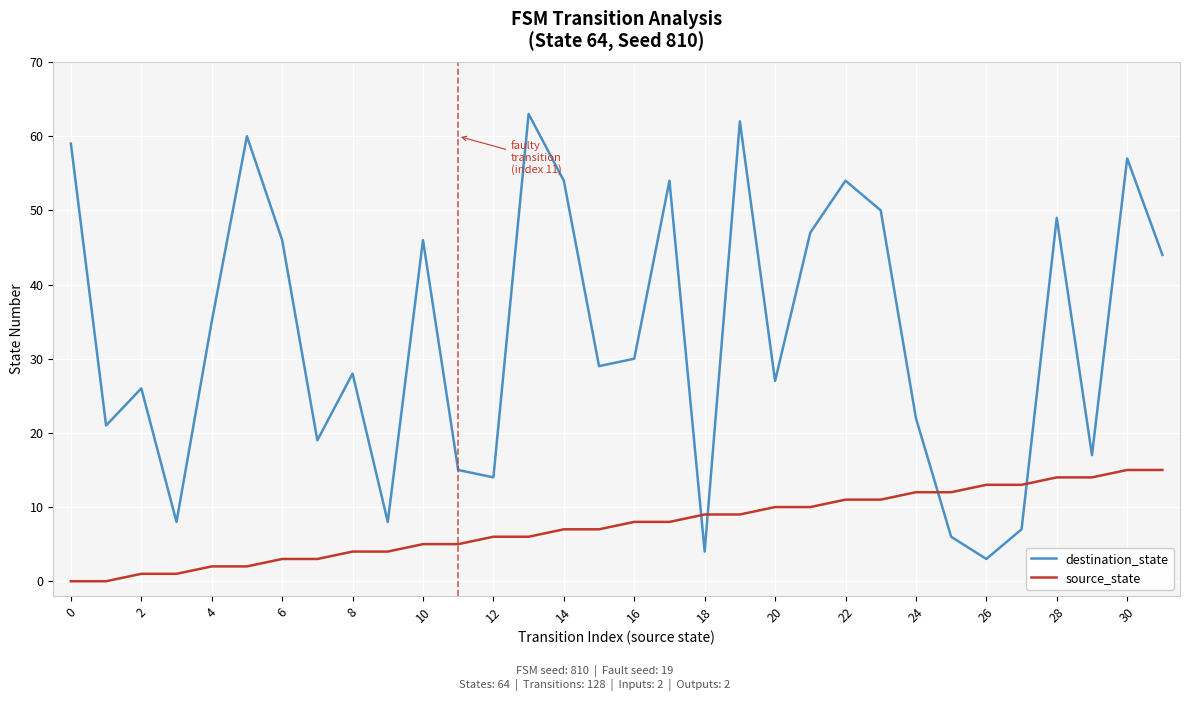

Which series ends up on top after the final intersection of source_state and destination_state?

destination_state